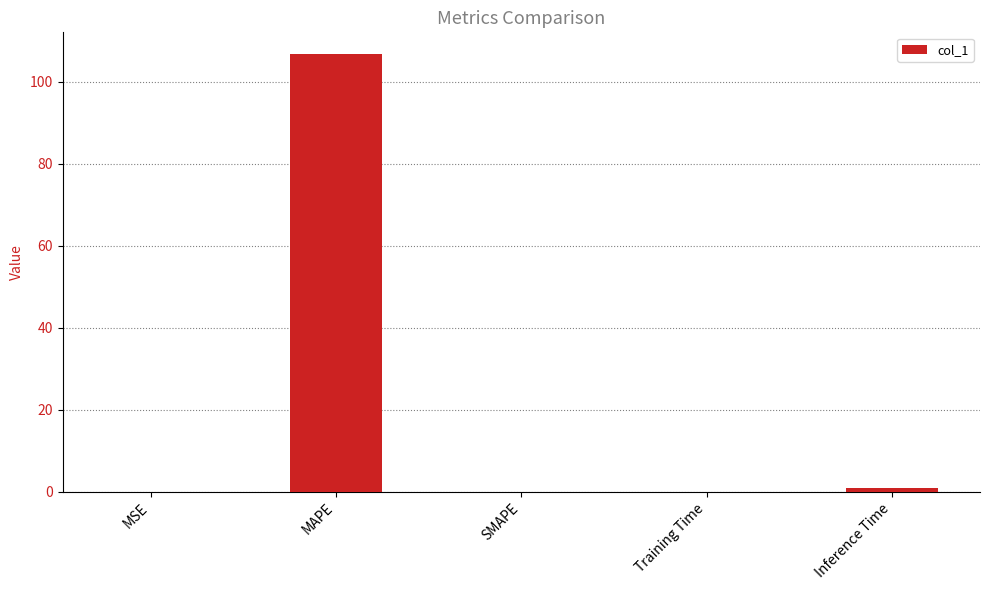

What is the sum of all values?

107.7